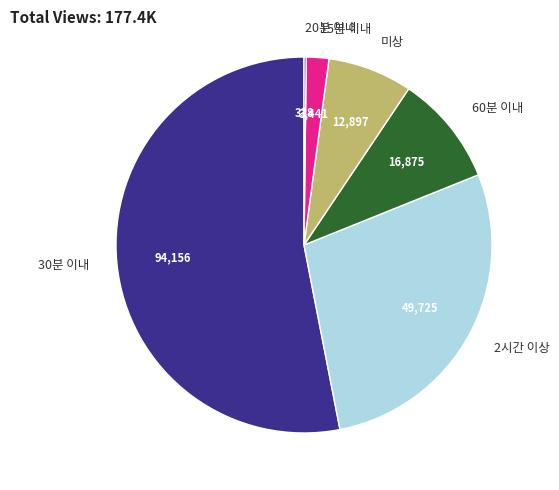

Is it true that 30분 이내 is 53% of the pie?

True